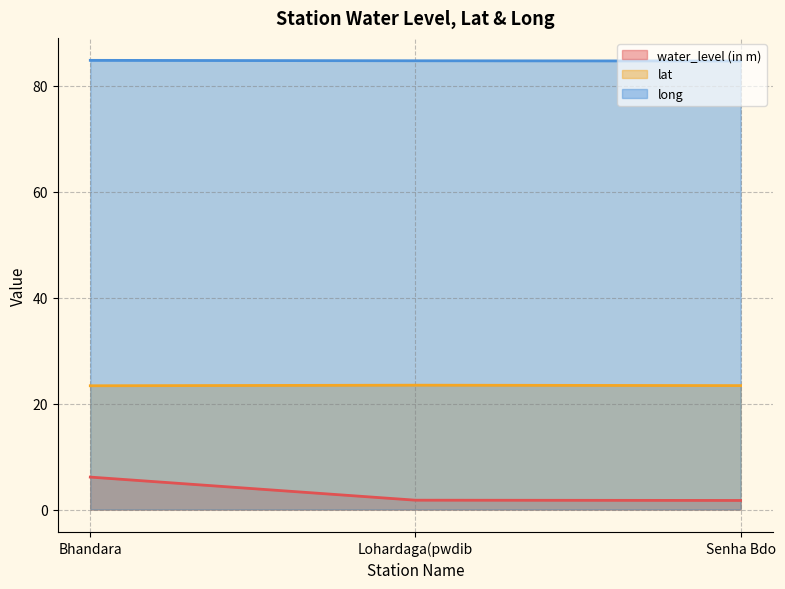

Read the long value at Bhandara.

84.8